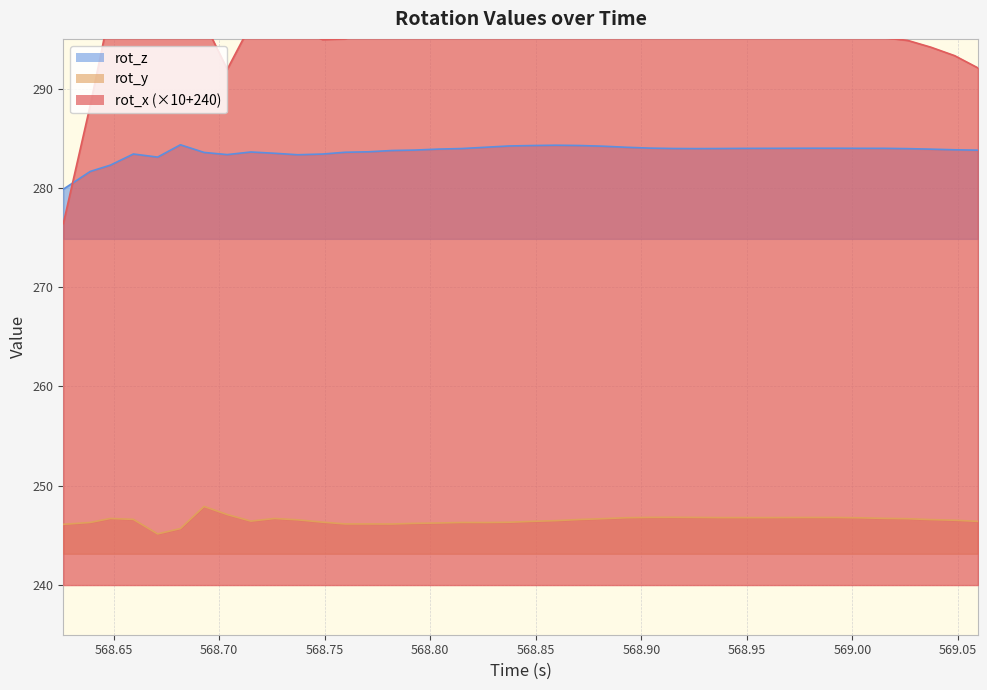

What is the minimum value for rot_y?

245.2